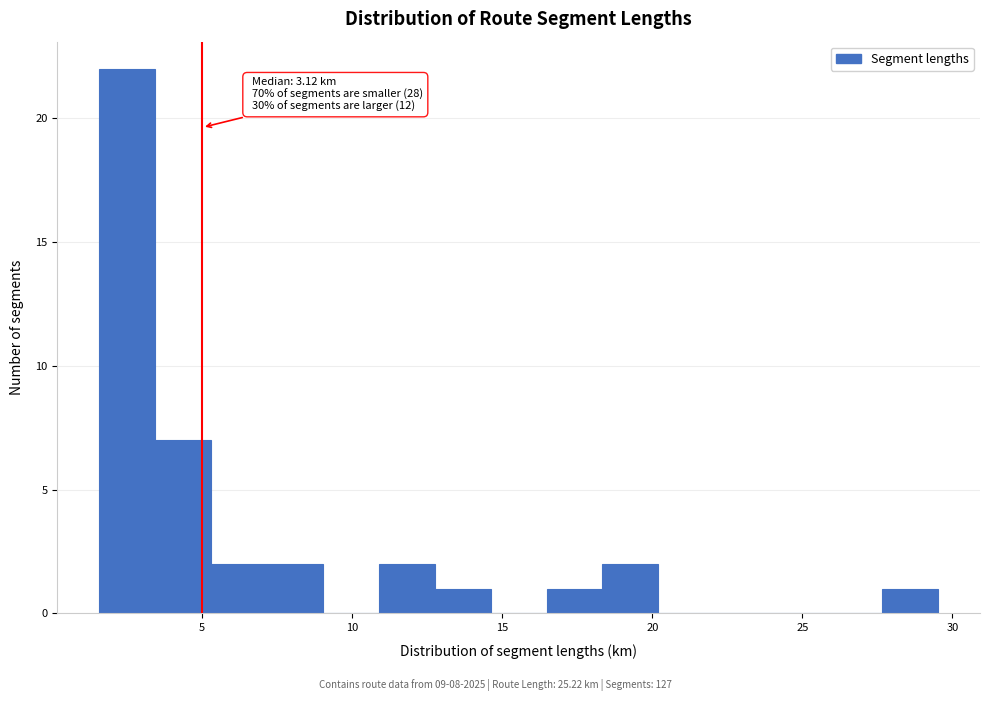

Read against the x-axis, roughly where is the centre of the tallest bar?

2.5